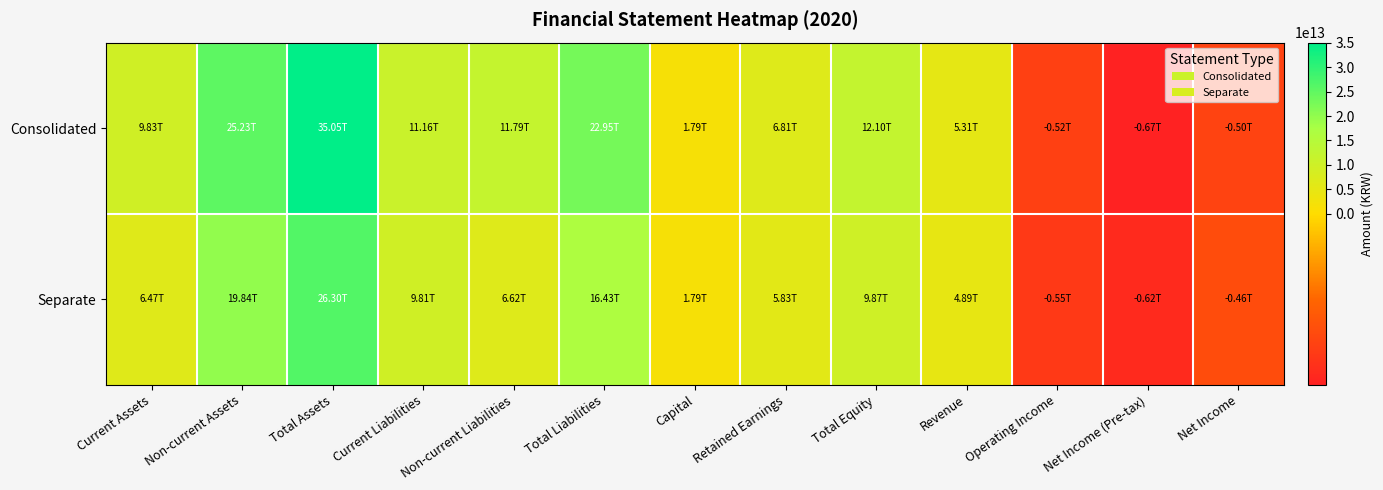

Reading left to right, extract all data points from this chart.

Consolidated: Current Assets=9826257000000	Non-current Assets=25227997000000	Total Assets=35054254000000	Current Liabilities=11160360000000	Non-current Liabilities=11793121000000	Total Liabilities=22953481000000	Capital=1789079000000	Retained Earnings=6812370000000	Total Equity=12100773000000	Revenue=5307021000000	Operating Income=-517023000000	Net Income (Pre-tax)=-668947000000	Net Income=-503830000000
Separate: Current Assets=6465839000000	Non-current Assets=19835618000000	Total Assets=26301457000000	Current Liabilities=9810910000000	Non-current Liabilities=6620925000000	Total Liabilities=16431835000000	Capital=1789079000000	Retained Earnings=5829430000000	Total Equity=9869622000000	Revenue=4891108000000	Operating Income=-551268000000	Net Income (Pre-tax)=-622126000000	Net Income=-456084000000